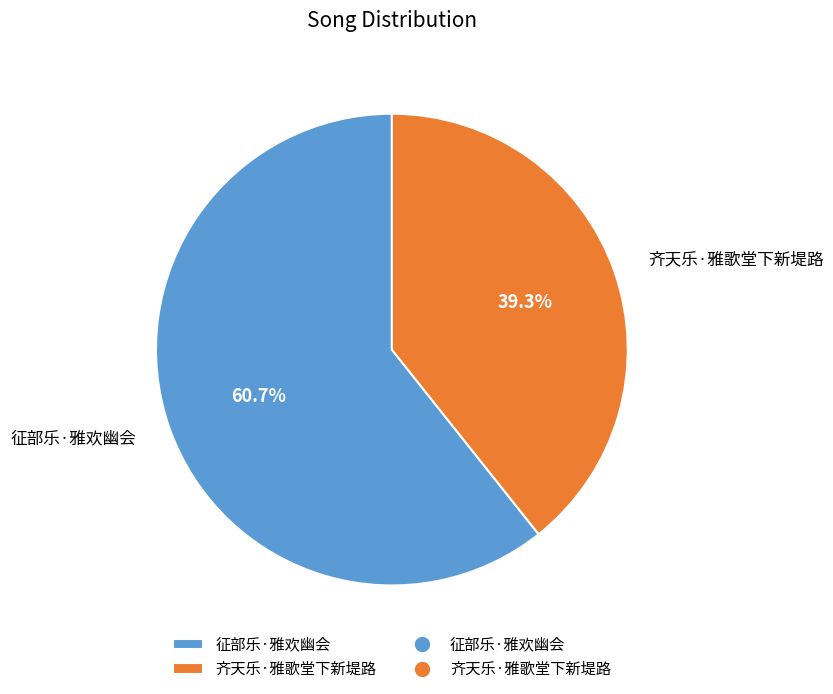

Which category has the biggest portion of the pie?

征部乐·雅欢幽会